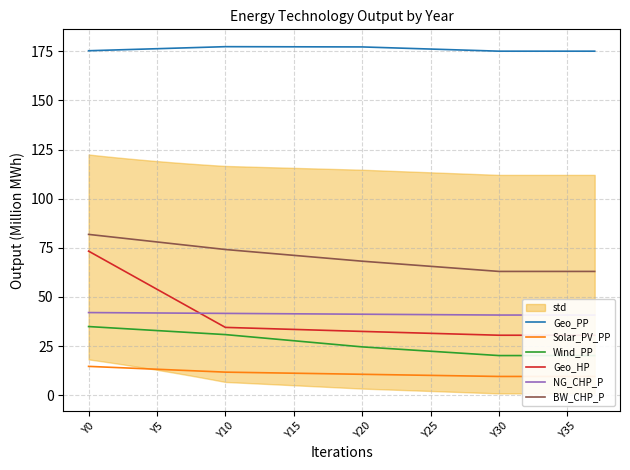

What is the highest value of the NG_CHP_P series?

42.0